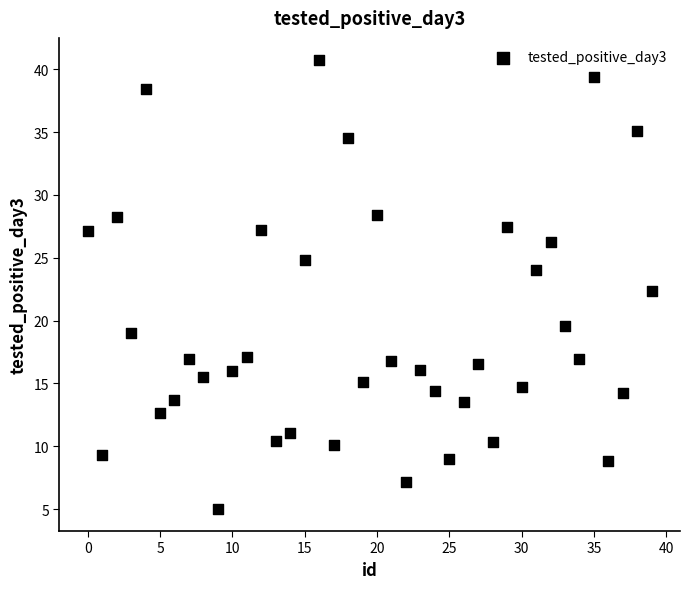

What is the range of Y values (max minus min)?

35.7